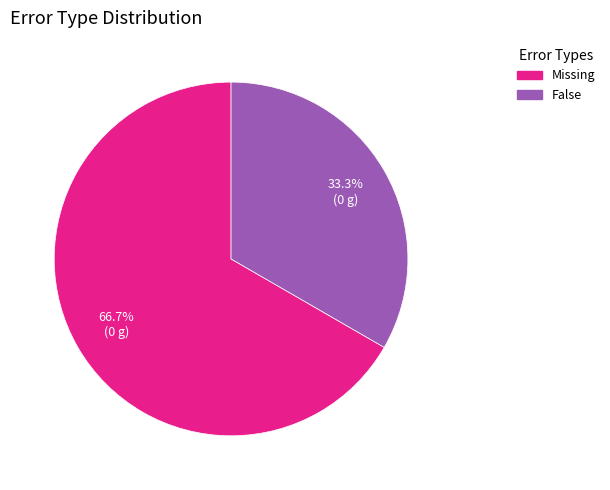

Which slice represents more than half of the pie?

Missing